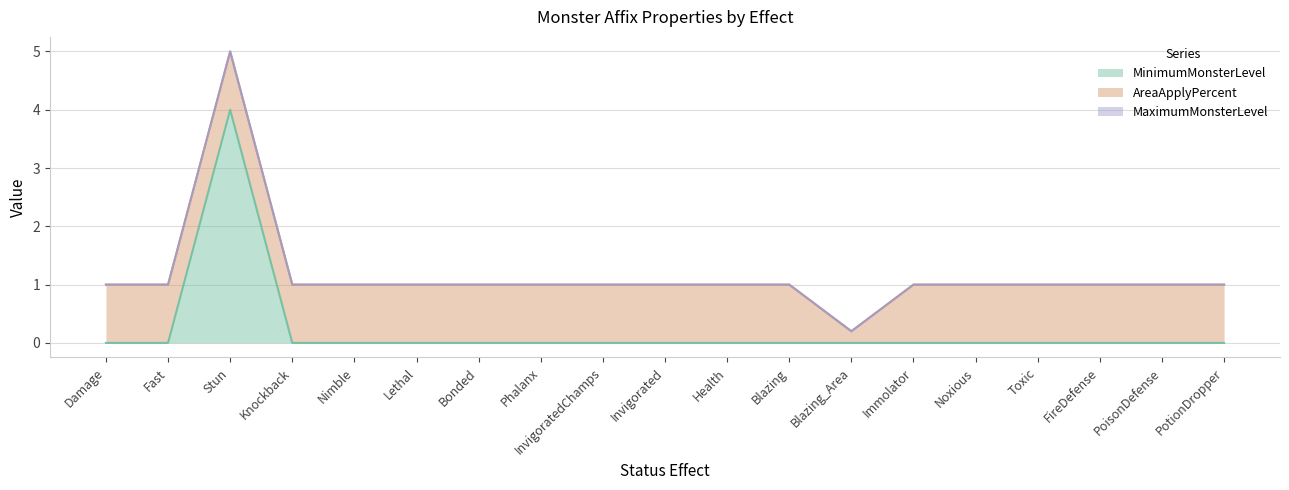

At which category does the chart reach its minimum across all series?

Damage